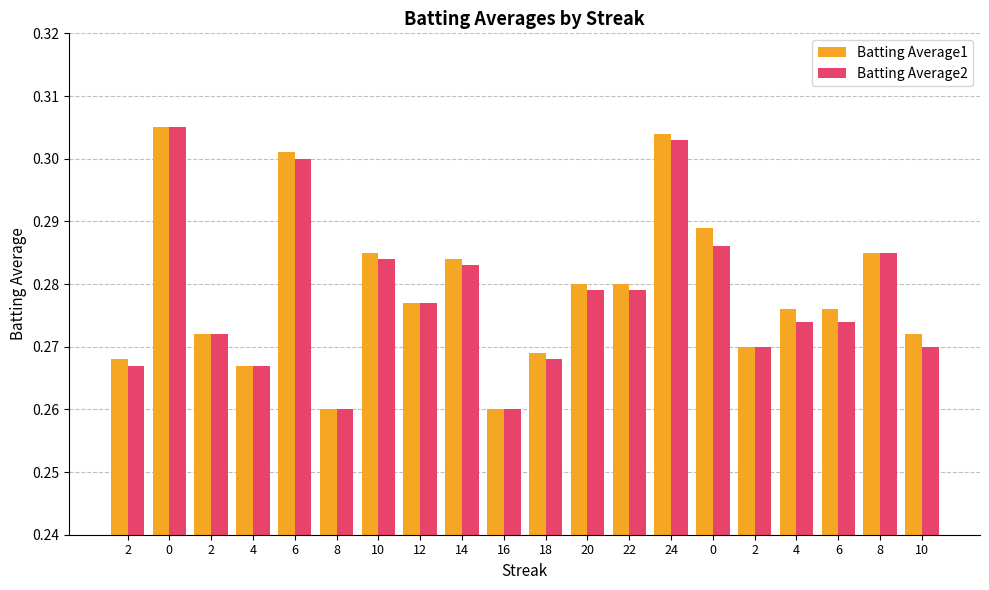

Which series has the largest range (max minus min)?

Batting Average1